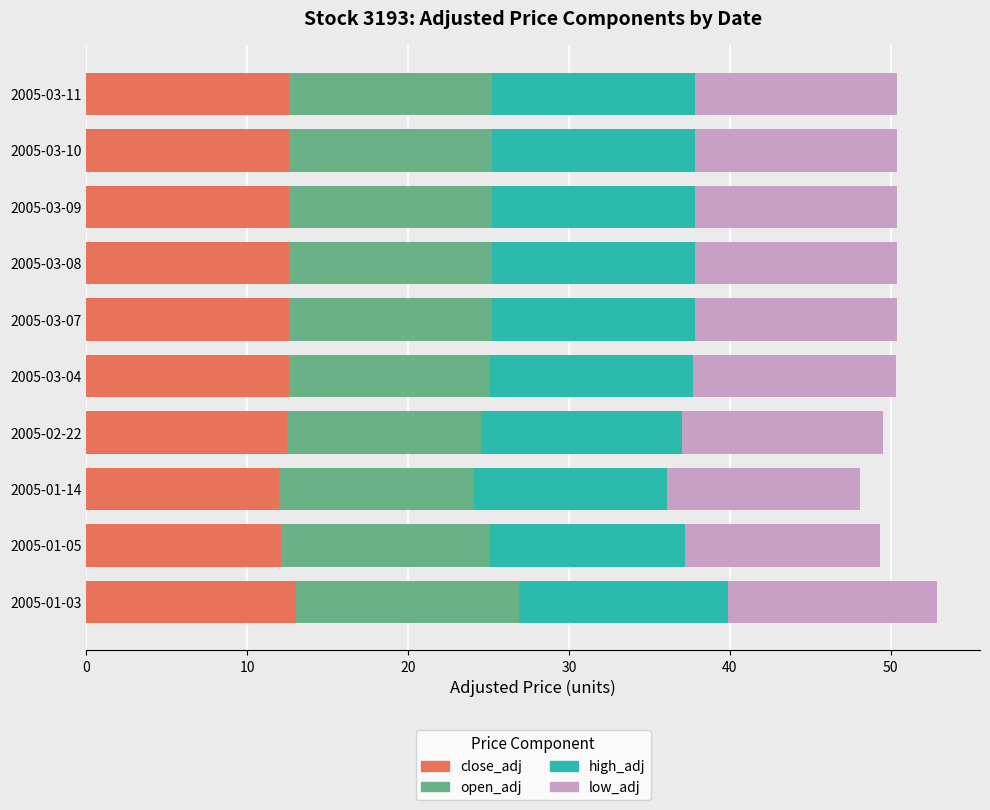

What is the maximum value for close_adj?

13.0